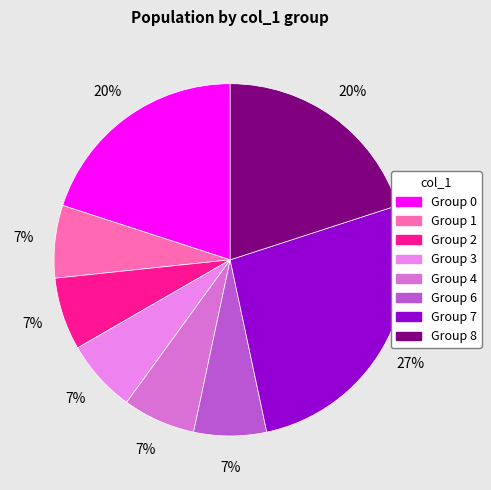

How many segments does this pie chart have?

8